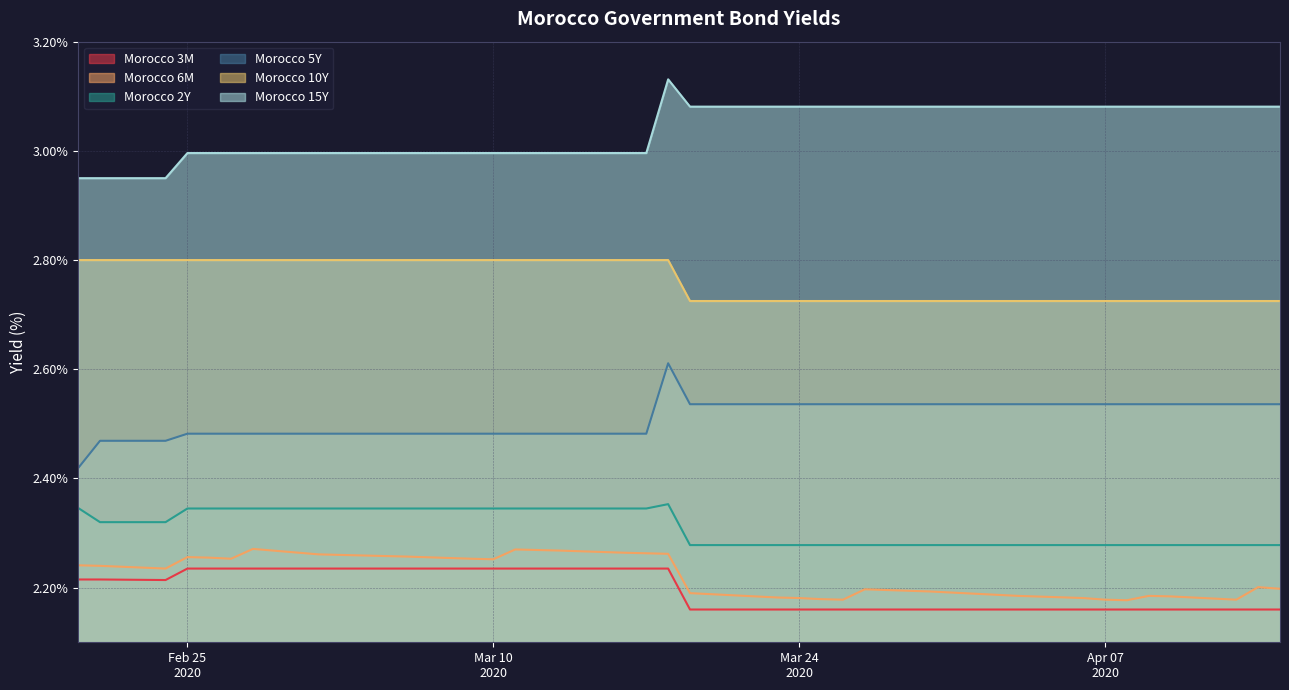

What is the difference between the maximum and minimum values in the Morocco 2Y series?

0.1